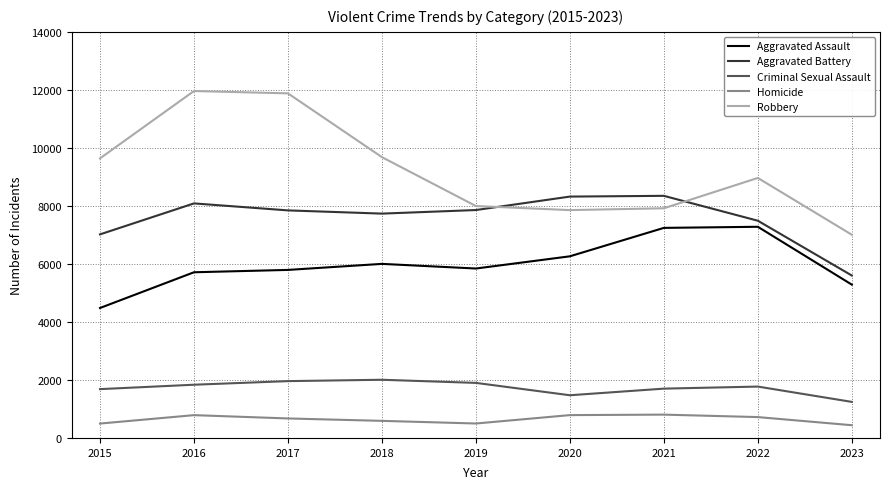

True or false: Robbery and Homicide intersect in this chart.

False